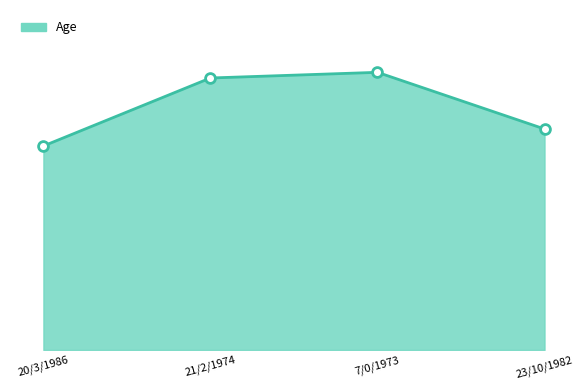

Does the chart have visible grid lines?

No